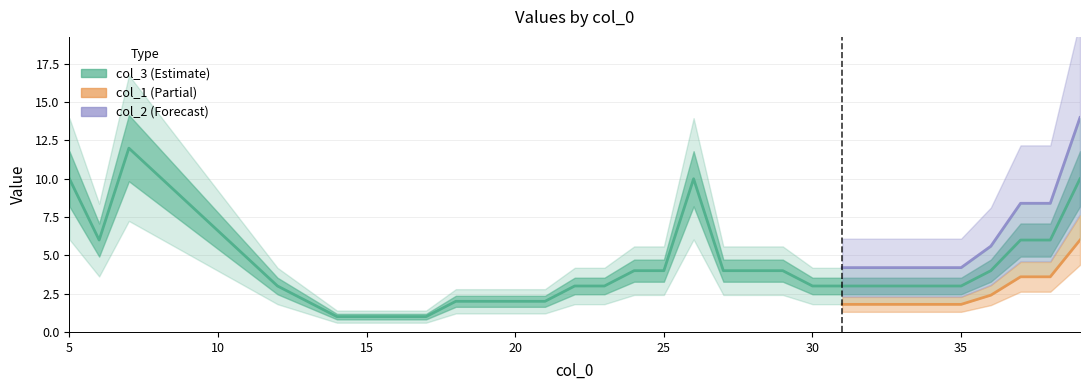

Which series has the widest spread of values?

col_3